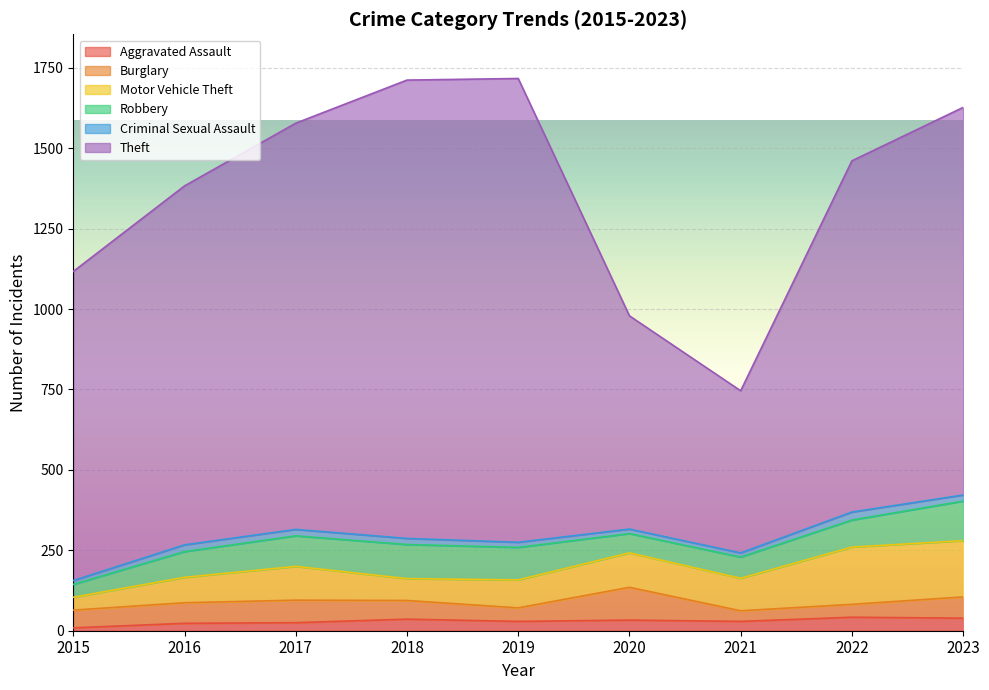

At 2016, list the series in order from smallest to largest.

Criminal Sexual Assault, Aggravated Assault, Burglary, Motor Vehicle Theft, Robbery, Theft